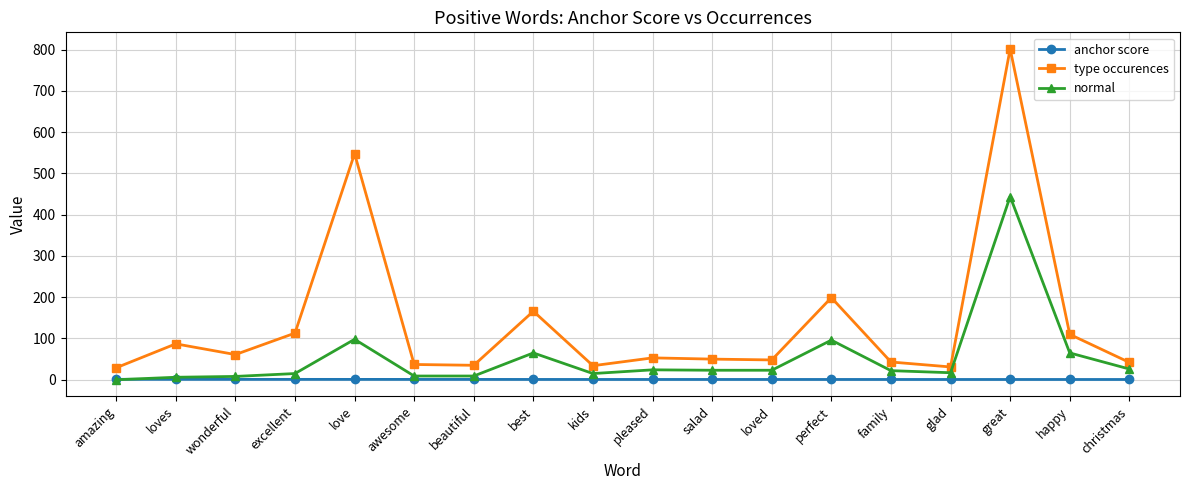

Where is the first local maximum for type occurences?

loves